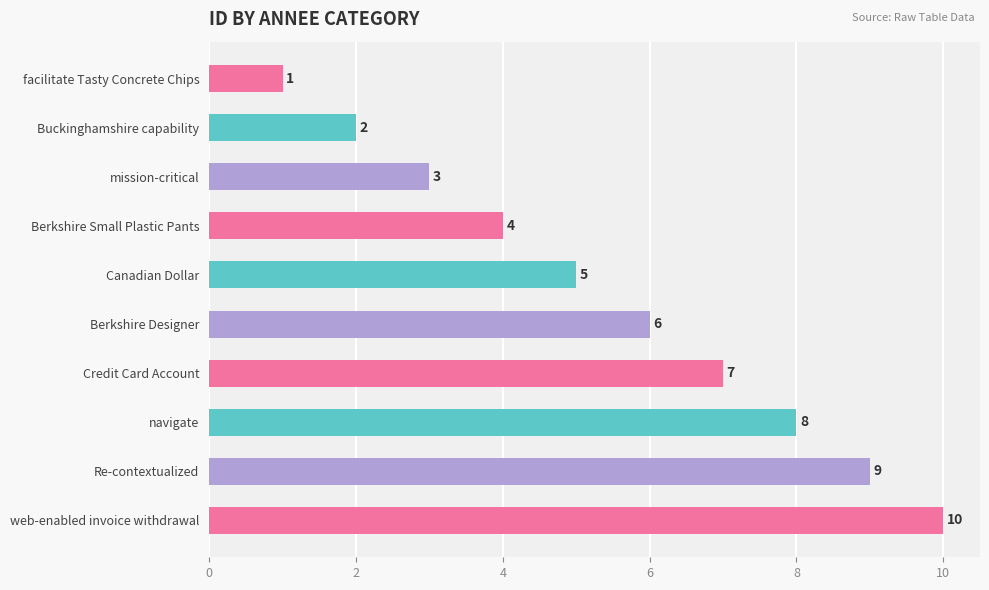

Count the number of data series in this chart.

1